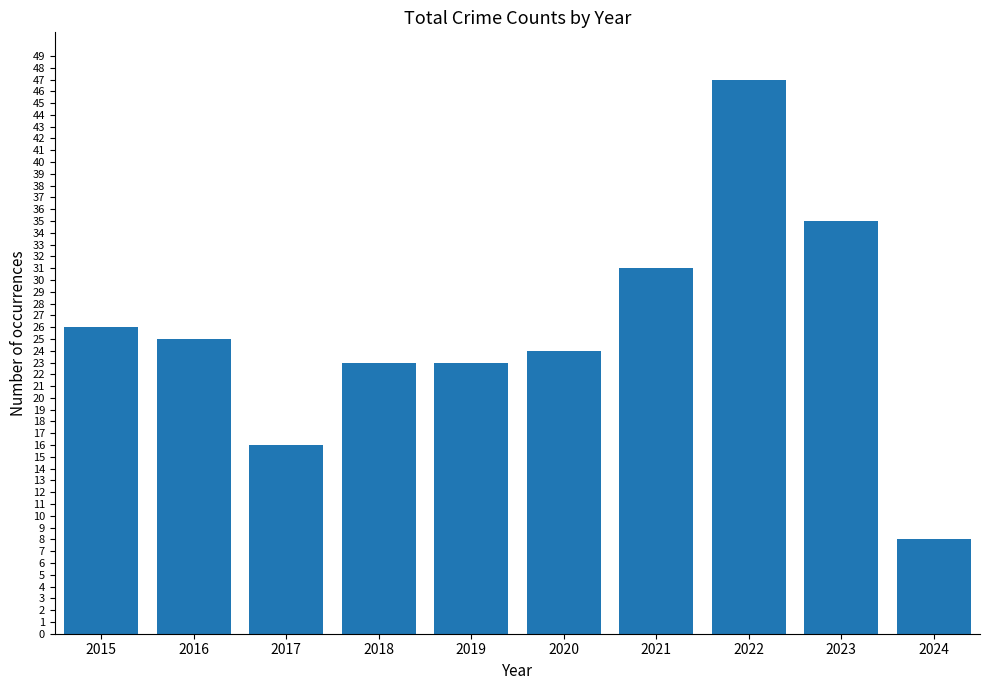

How many distinct data groups are displayed?

1